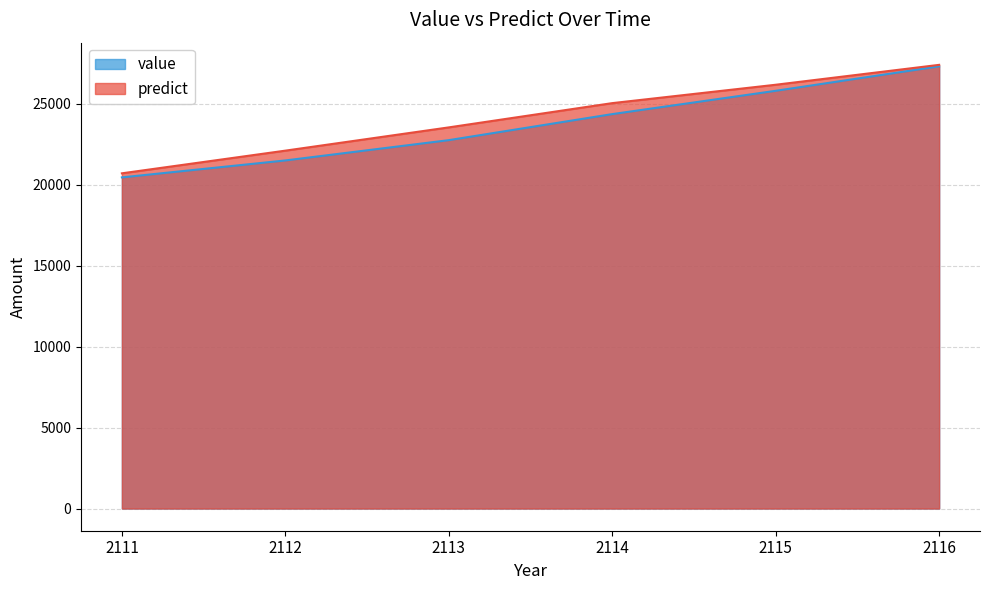

Rank the series by their average value, from lowest to highest.

value, predict